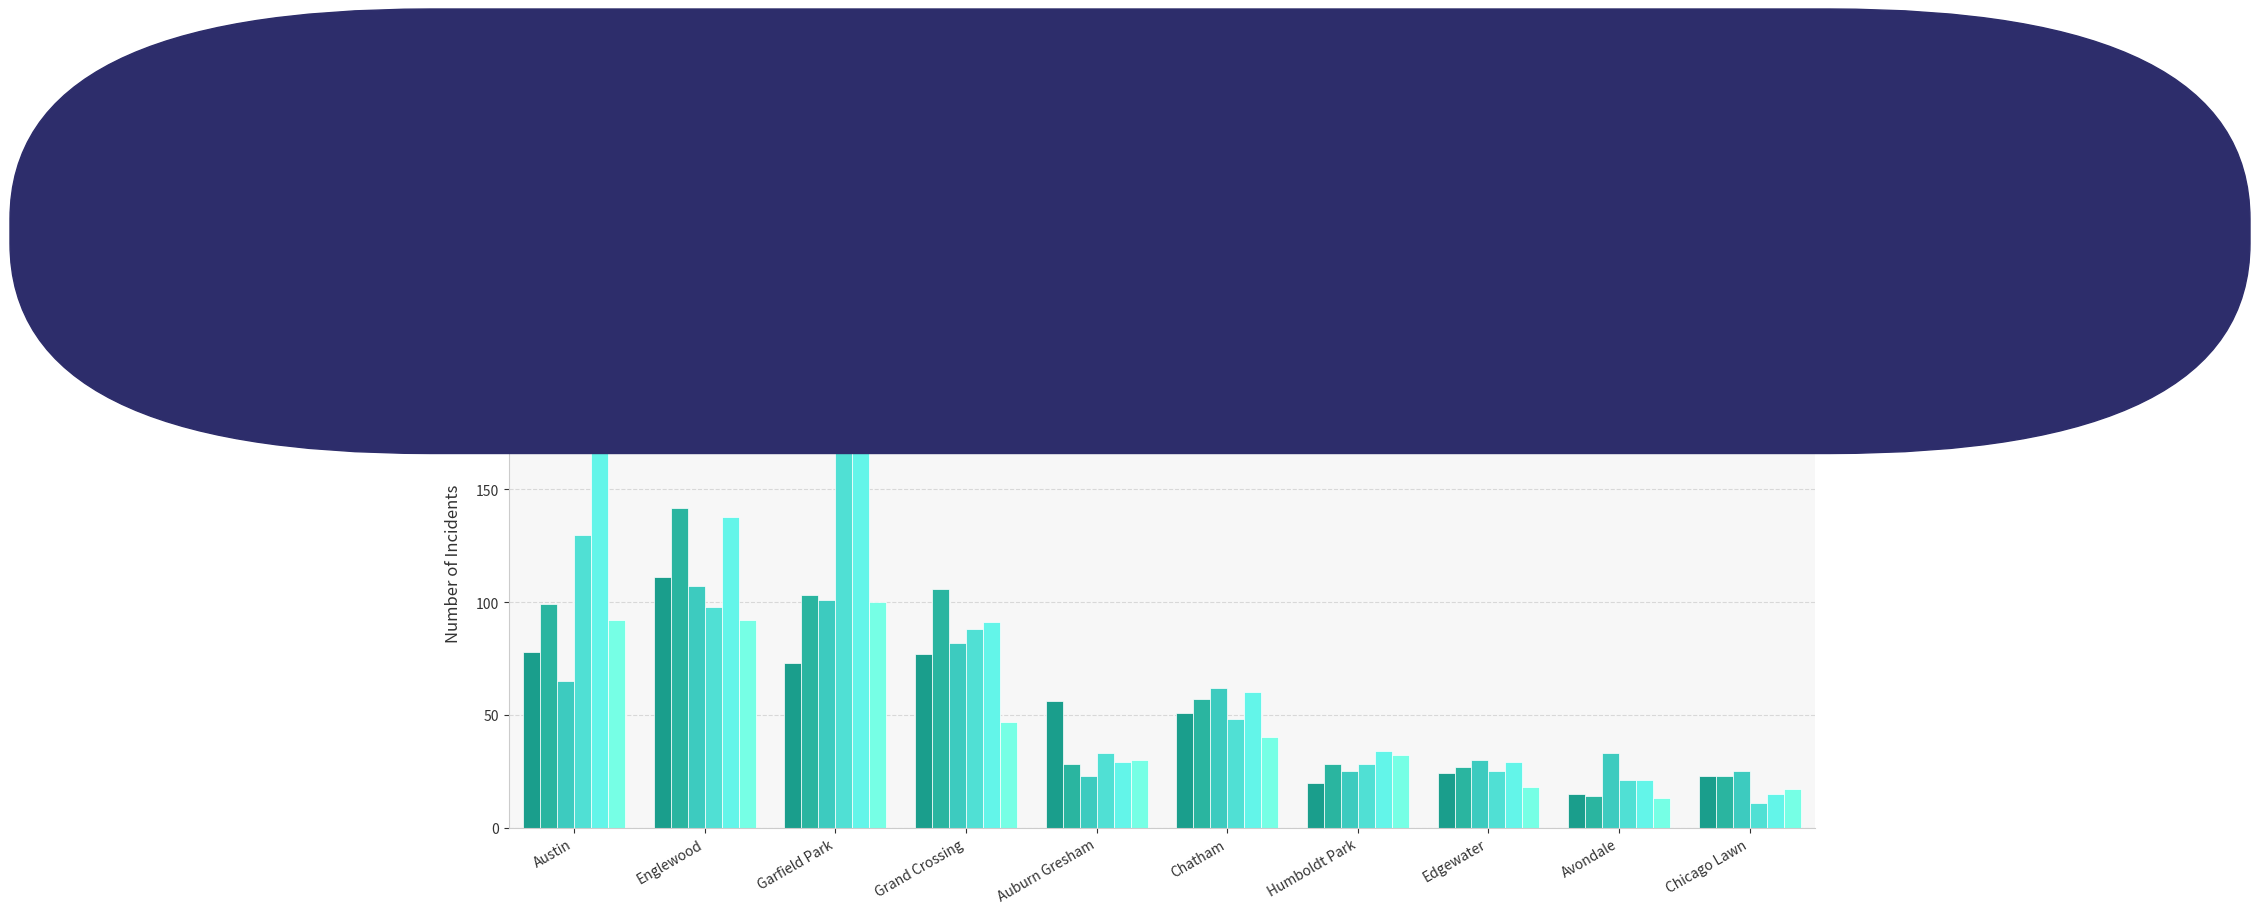

True or false: 2015 has a value of 25 at Avondale.

False